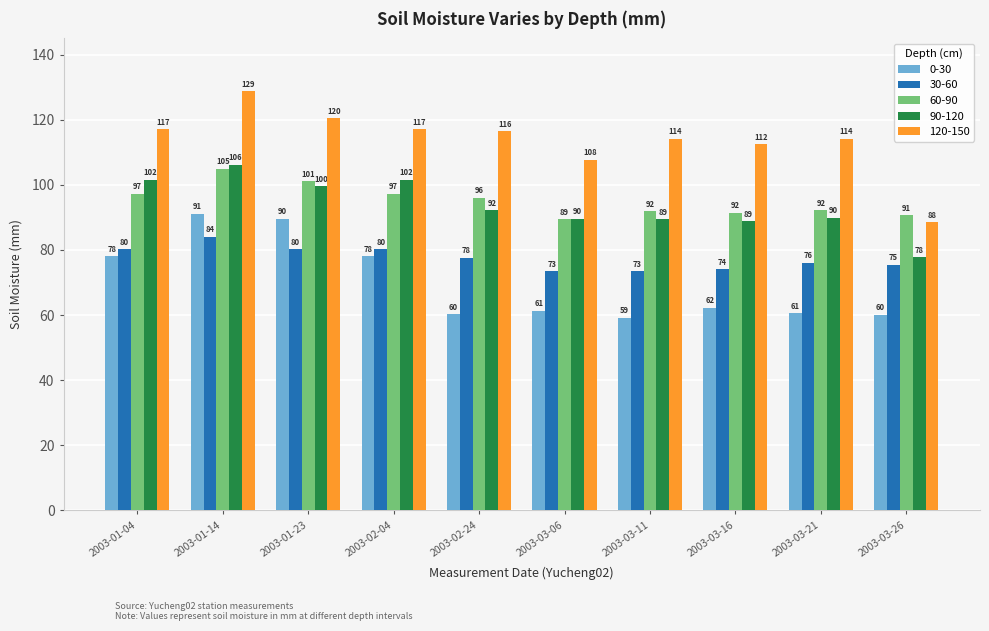

Which series has the largest range (max minus min)?

120-150